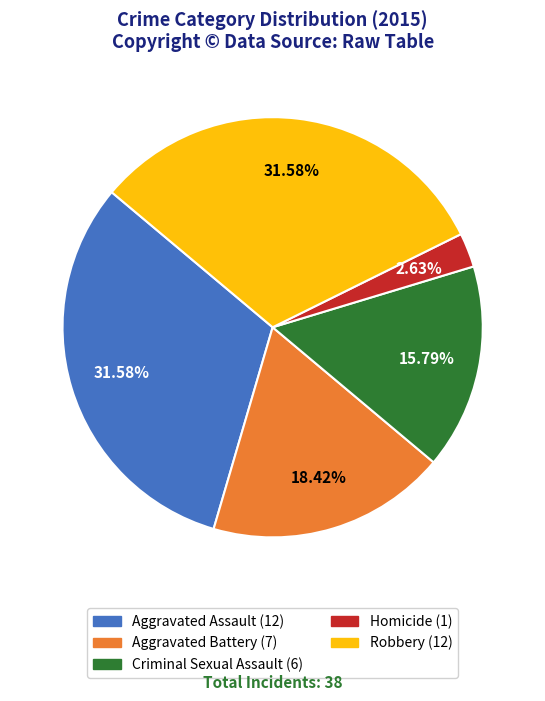

To the nearest percent, what is the difference between the largest and smallest slice percentages?

29%